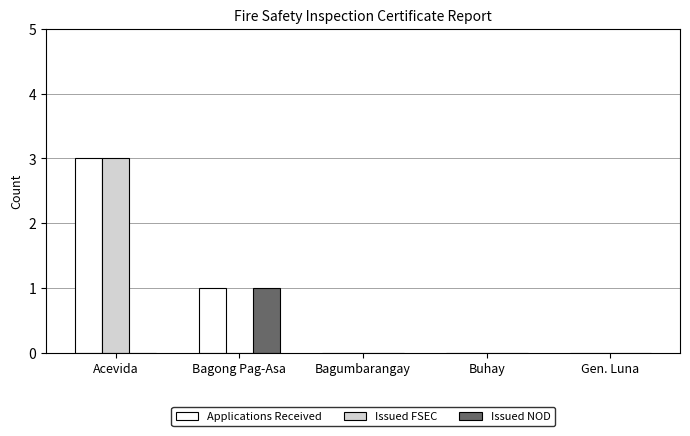

The Applications Received series shows 2 at Gen. Luna. True or false?

False